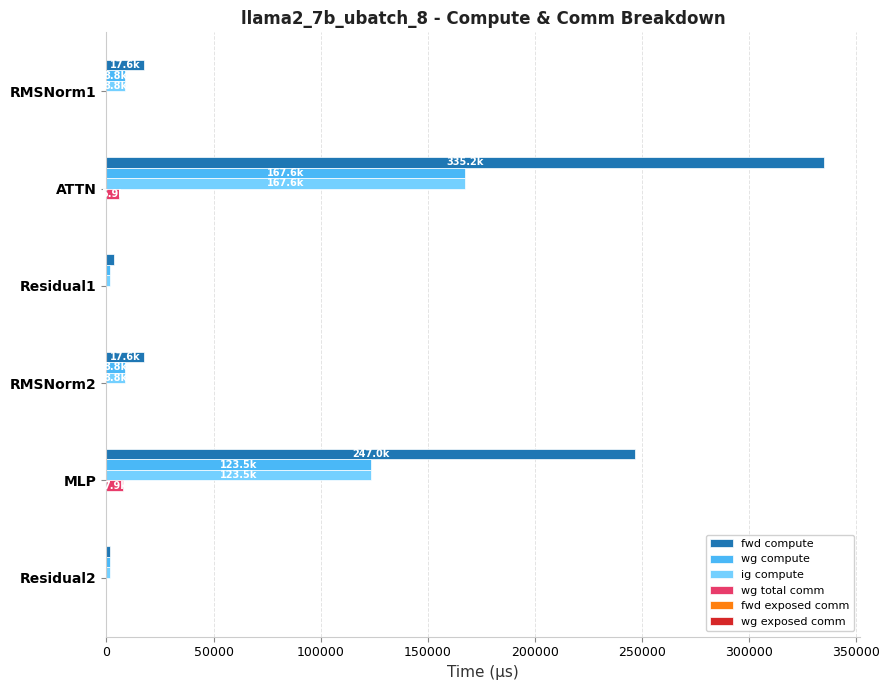

Count the number of data series in this chart.

4